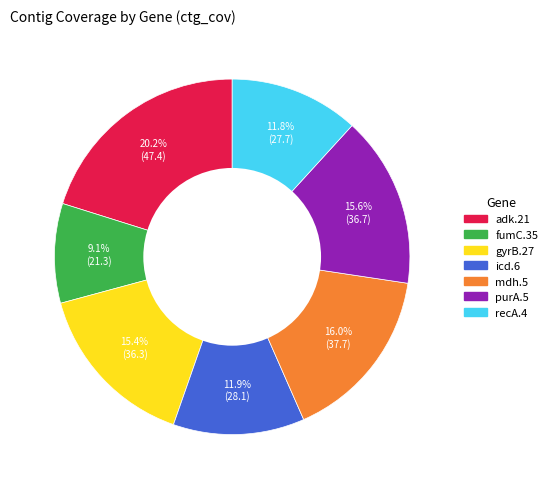

Count the number of slices in the pie.

7